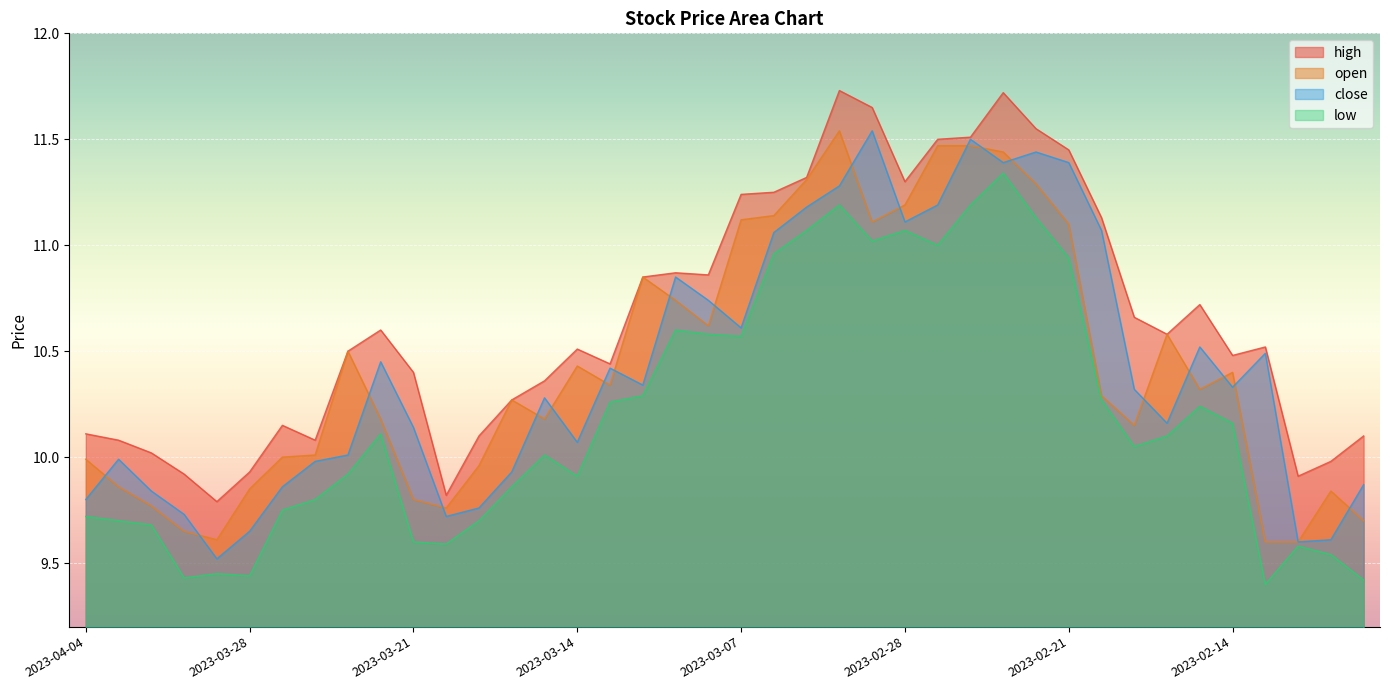

At which category does low reach its first local valley?

2023-03-30